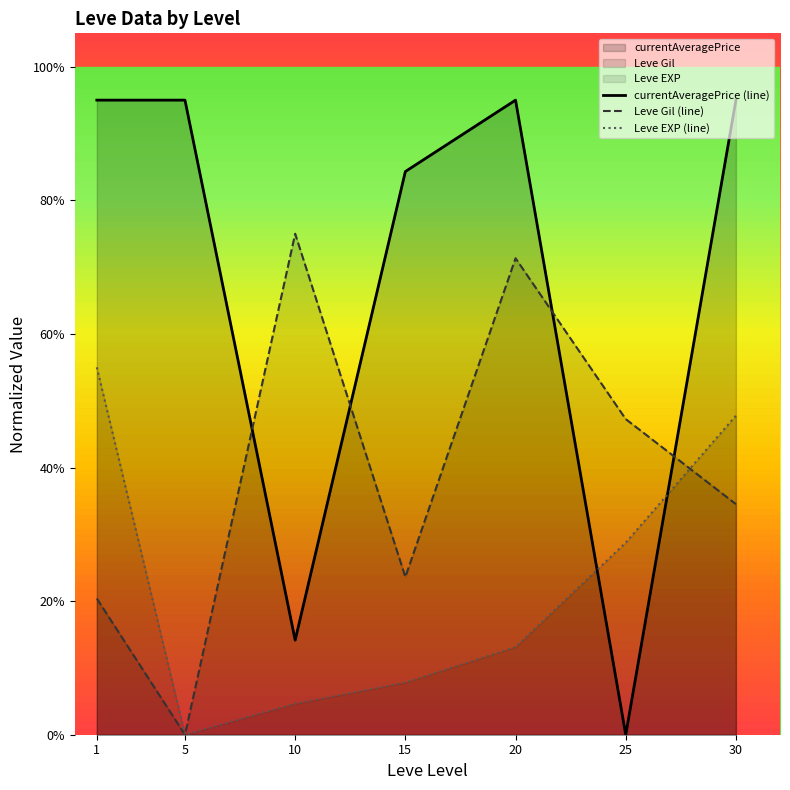

Reading left to right, list all the values displayed in this chart.

currentAveragePrice (line): 0.9	0.9	0.1	0.8	0.9	0.0	0.9
Leve Gil (line): 0.2	0.0	0.8	0.2	0.7	0.5	0.3
Leve EXP (line): 0.6	0.0	0.0	0.1	0.1	0.3	0.5